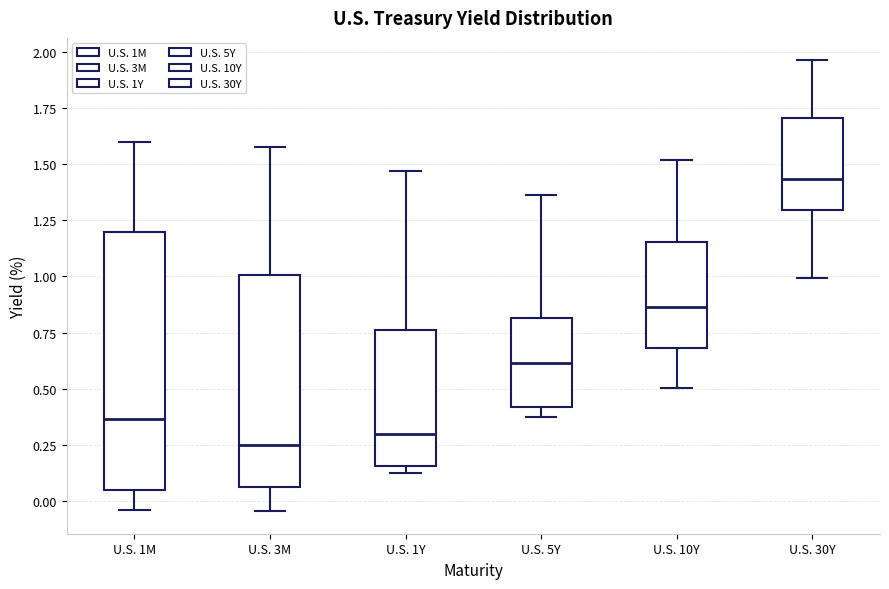

Which box's median line is the highest?

U.S. 30Y